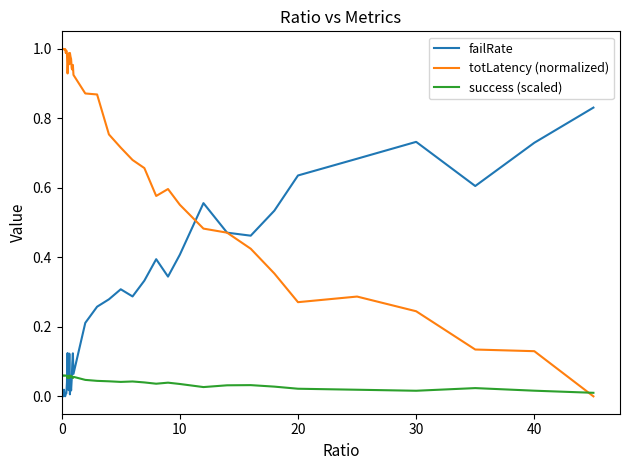

Which series has the largest total across all categories?

totLatency (normalized)